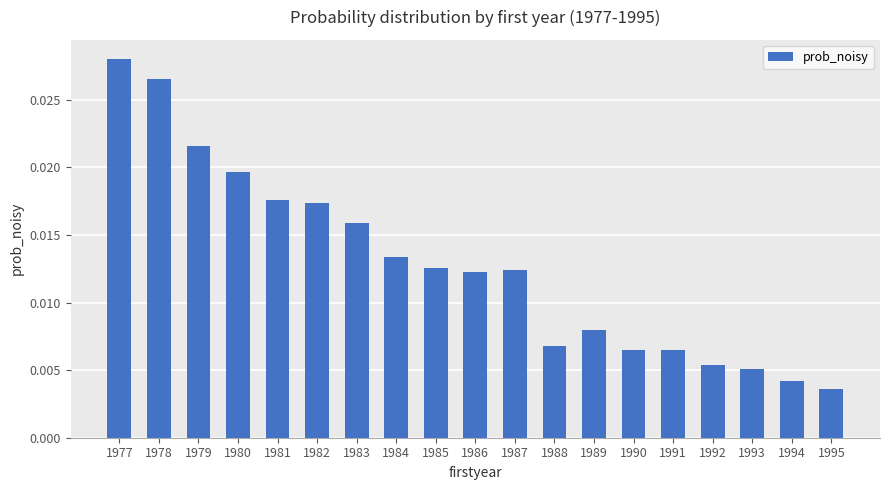

Which label corresponds to the smallest value in the chart?

1995